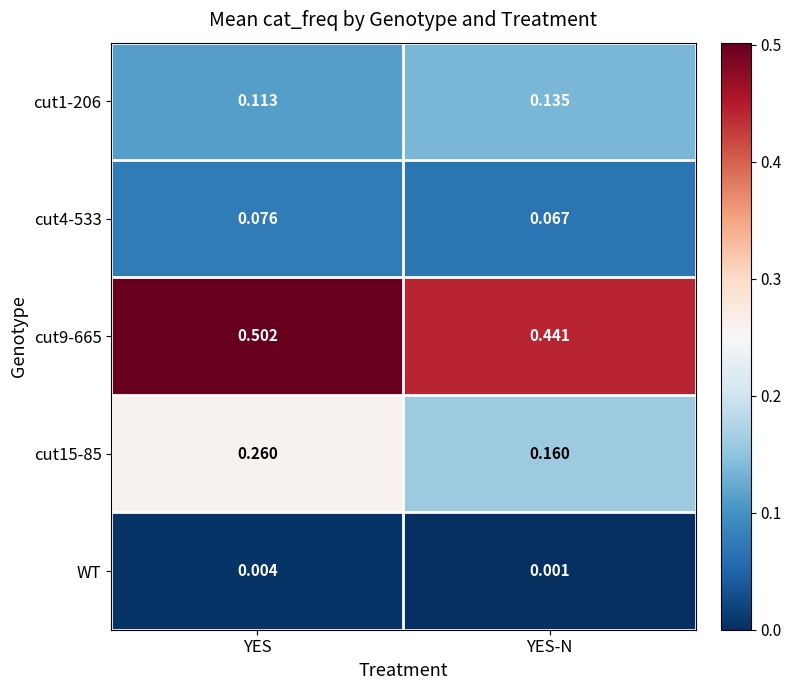

At which category does the chart reach its peak across all series?

YES